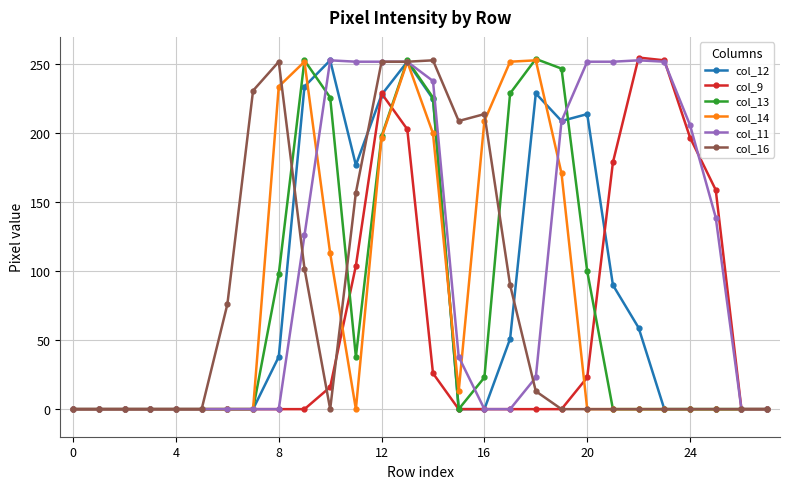

What is the maximum value shown in the chart?

255